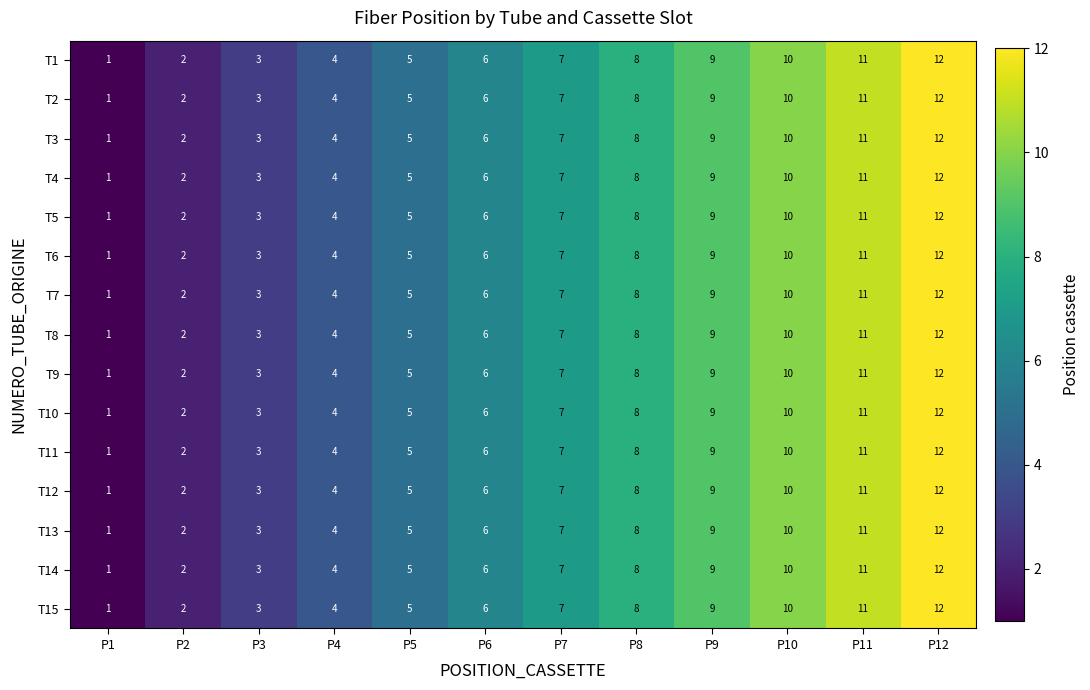

What is the sum of the T10 values at P11 and P2?

13